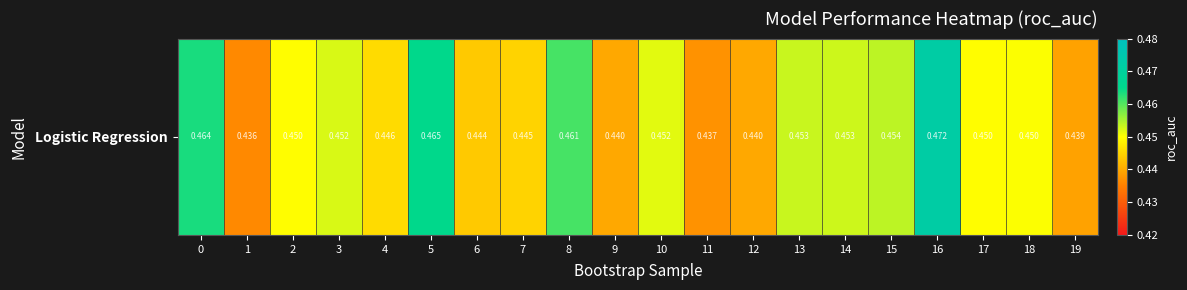

Reading right to left, list all the values displayed in this chart.

19=0.4	18=0.5	17=0.4	16=0.5	15=0.5	14=0.5	13=0.5	12=0.4	11=0.4	10=0.5	9=0.4	8=0.5	7=0.4	6=0.4	5=0.5	4=0.4	3=0.5	2=0.4	1=0.4	0=0.5